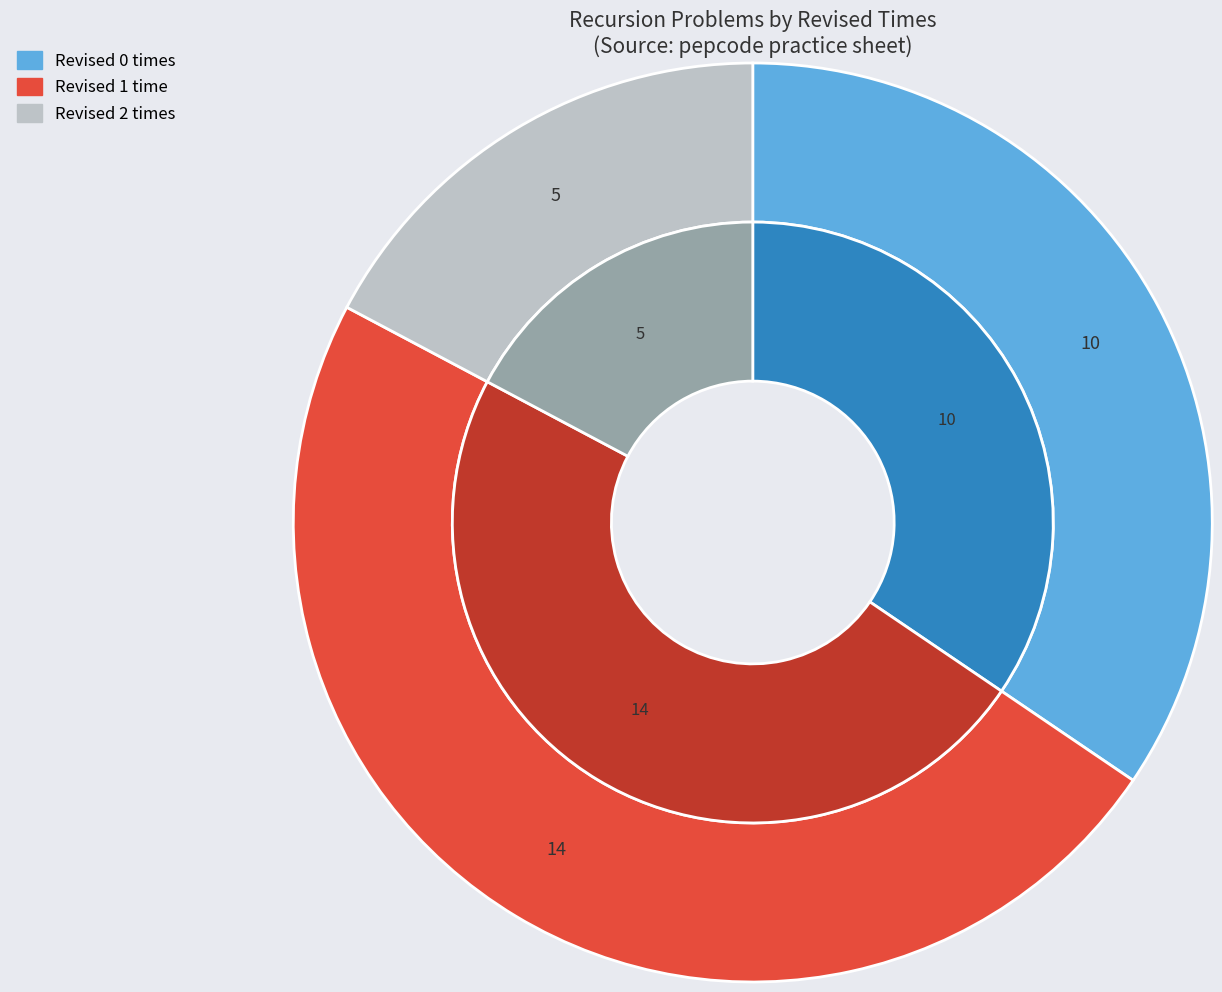

True or false: Get maze Path with jumps accounts for 9% of the total.

False